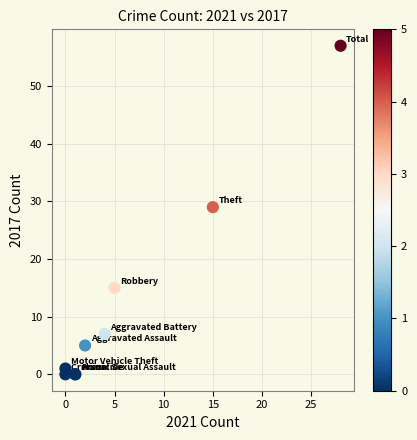

What Y value in the scatter plot is closest to 28?

29